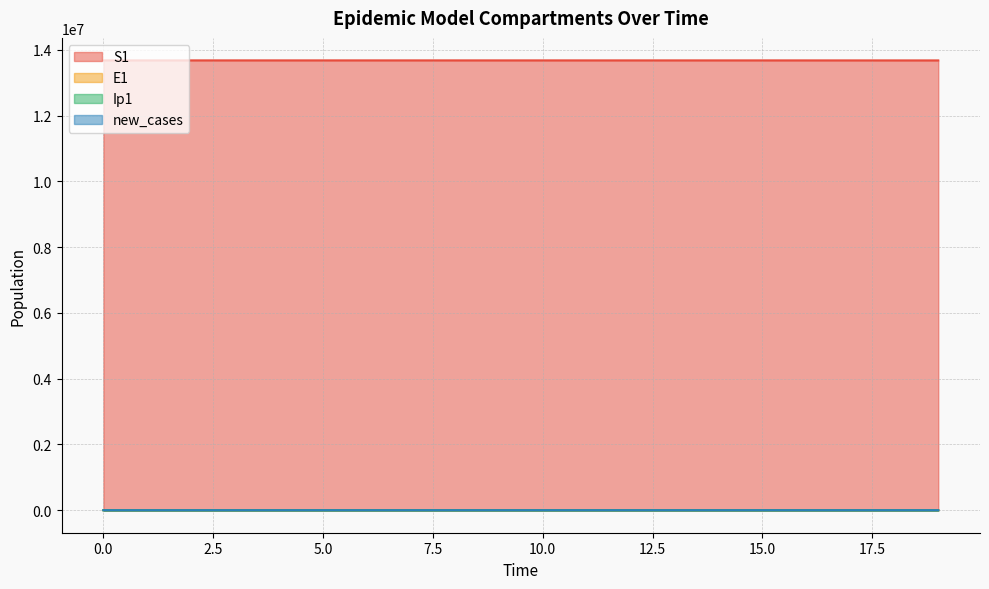

The value of E1 at 1 is 1.3. True or false?

True